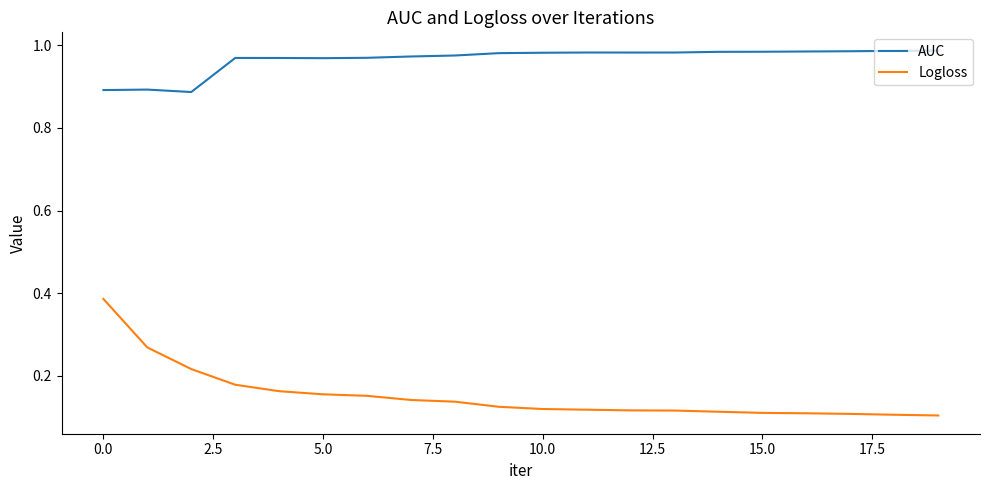

True or false: Logloss and AUC cross at least once.

False